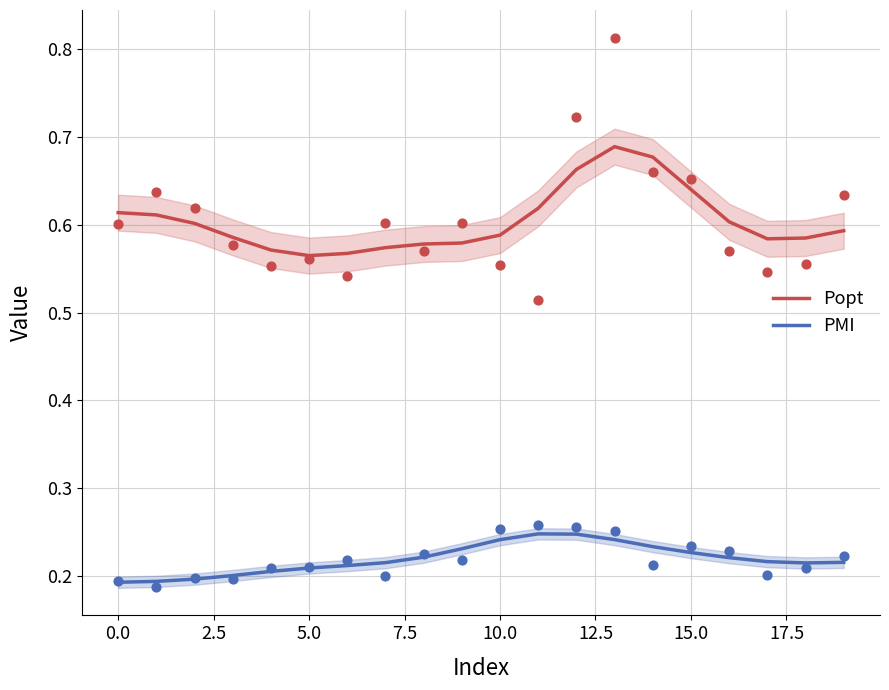

True or false: Popt and PMI cross at least once.

False